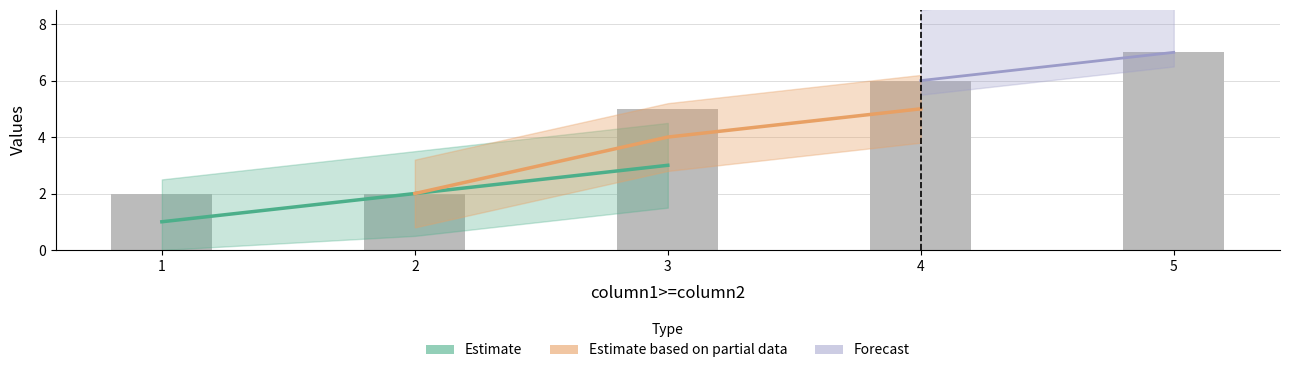

At which label does the data first exceed 5?

4